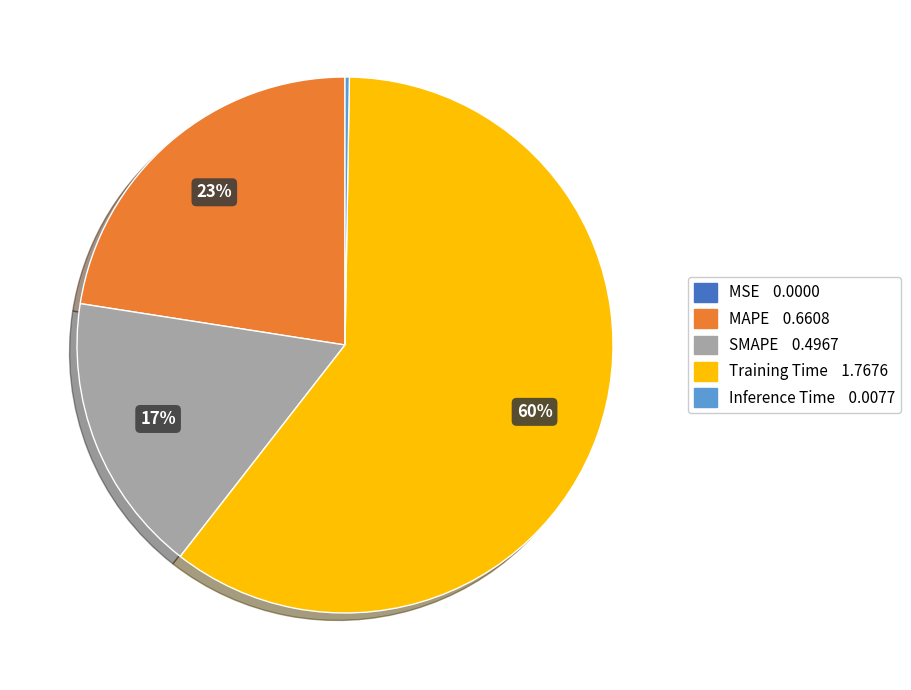

To the nearest percent, what portion does SMAPE represent?

17%